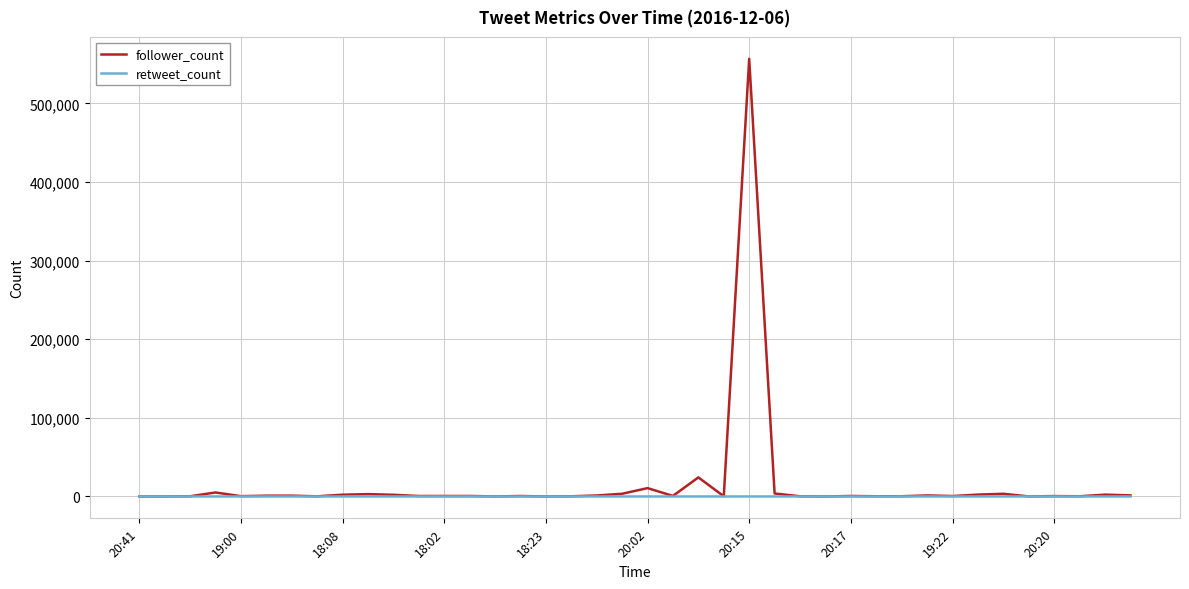

What is the greatest value displayed?

556676